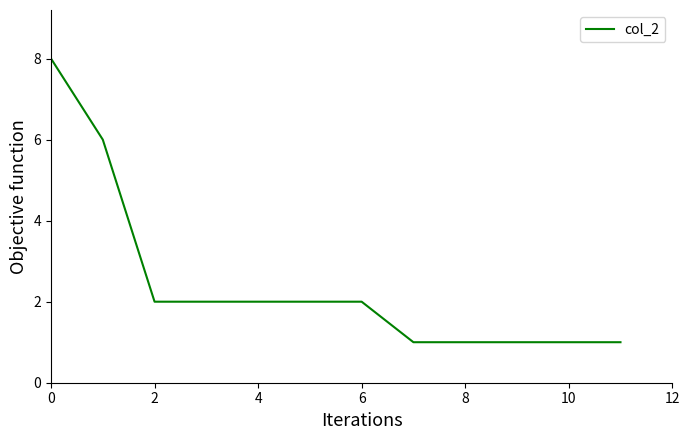

How many series are shown in this chart?

1